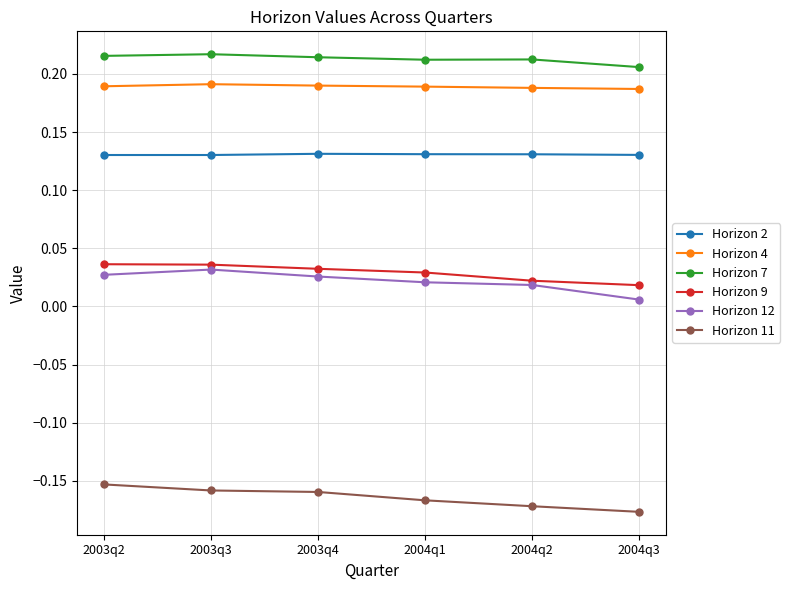

What is the sum of all Horizon 2 values?

0.8